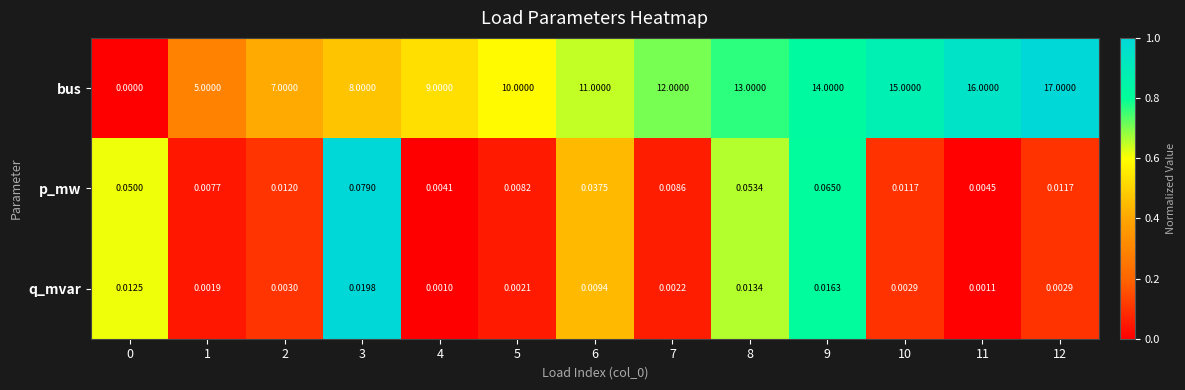

Which series has the largest total across all categories?

bus